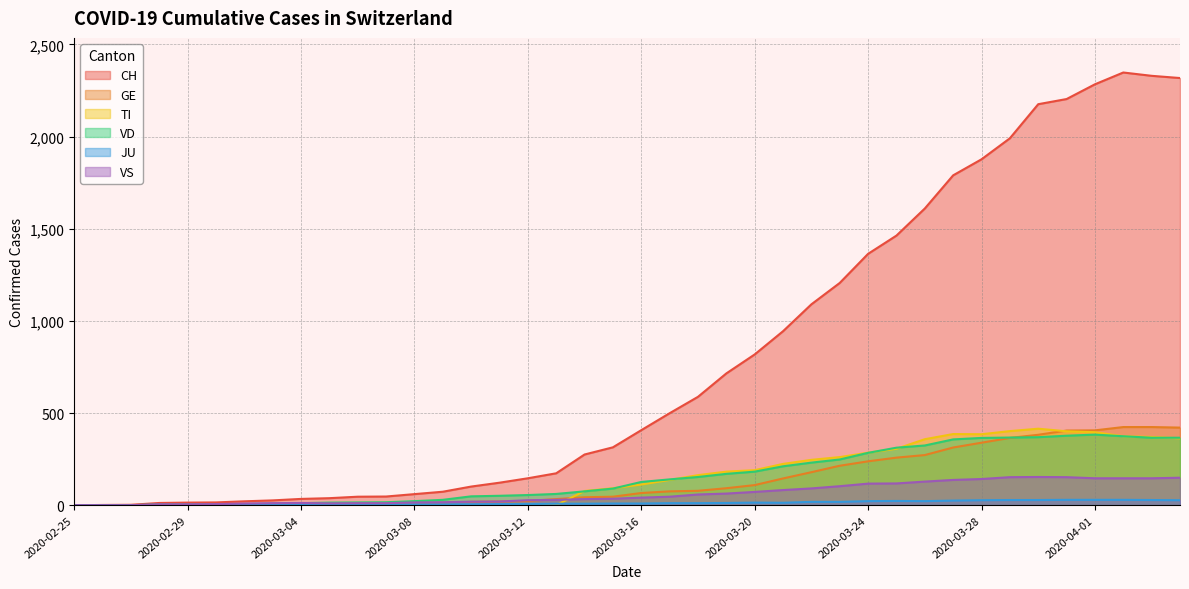

Does the chart have visible grid lines?

Yes